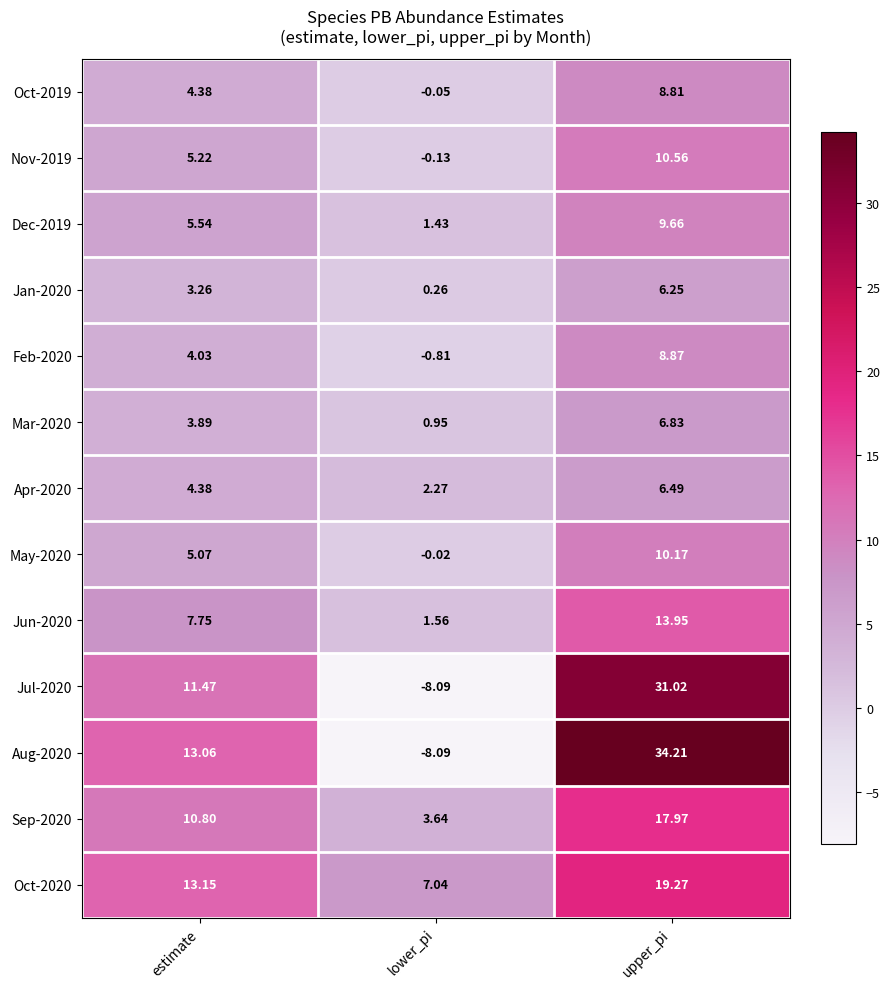

At how many categories does at least one series exceed 0?

3